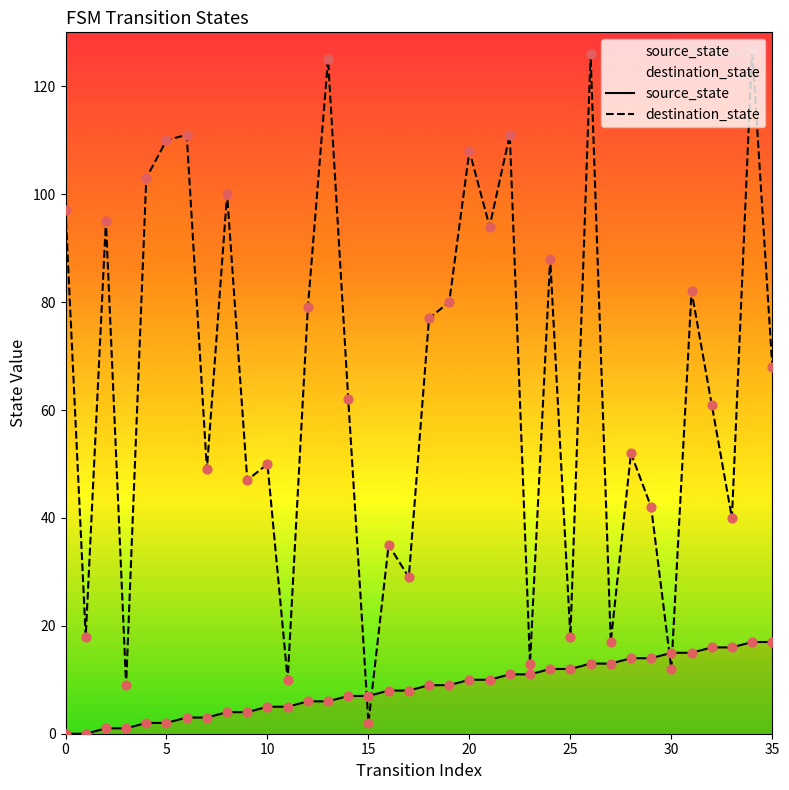

Which series has the largest total across all categories?

destination_state